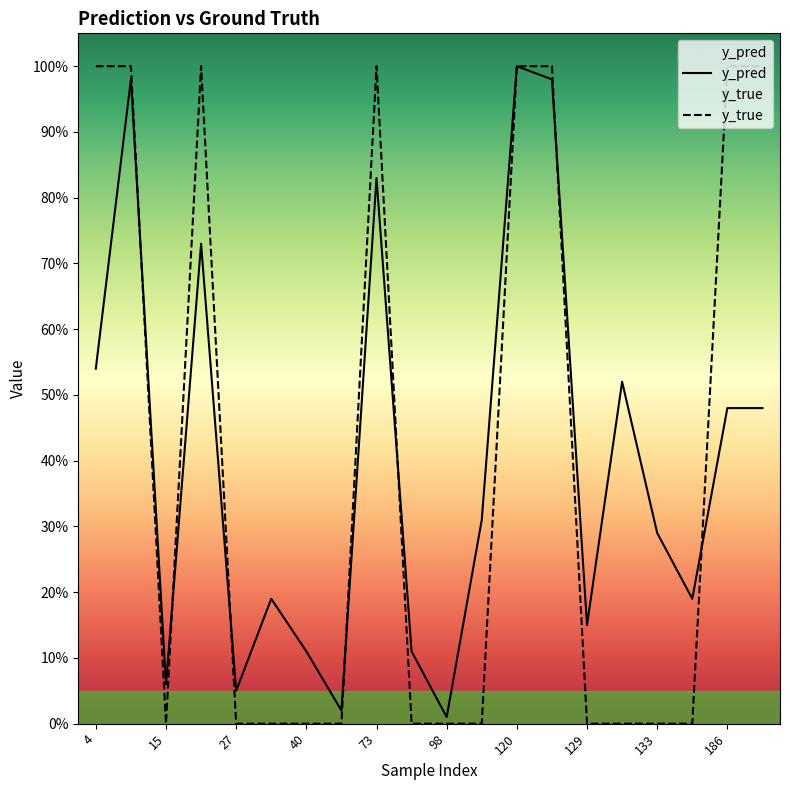

List the series in order of their peak value, highest first.

y_pred, y_true